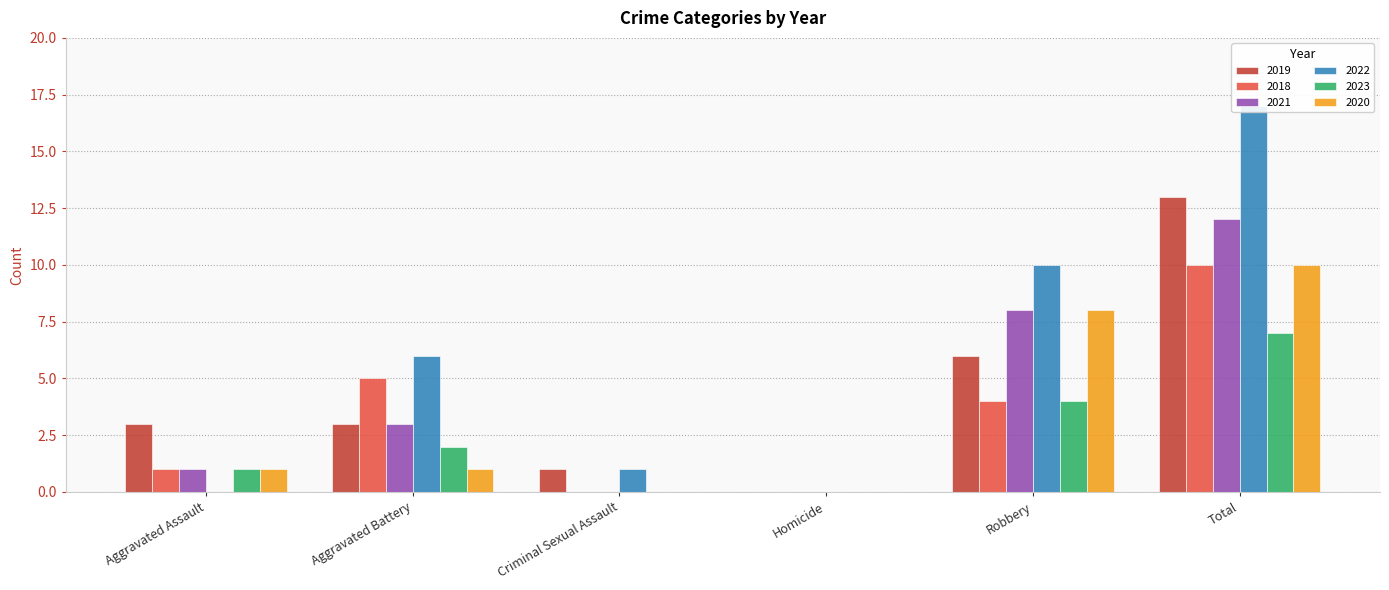

True or false: 2022 has a value of 2 at Criminal Sexual Assault.

False